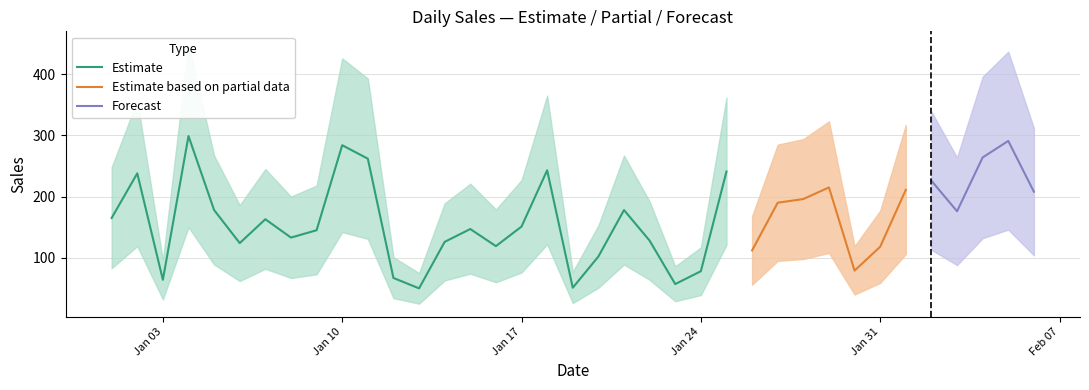

True or false: Forecast and Estimate based on partial data cross at least once.

False